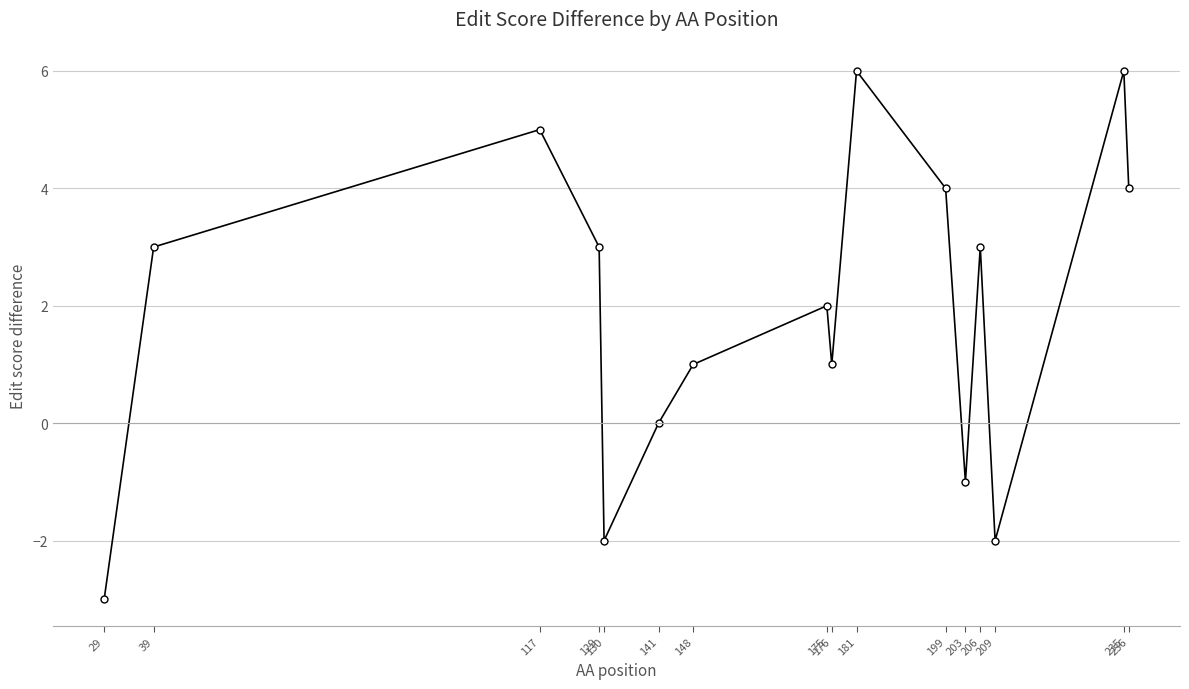

Is it true that the value at 236 is 7?

False